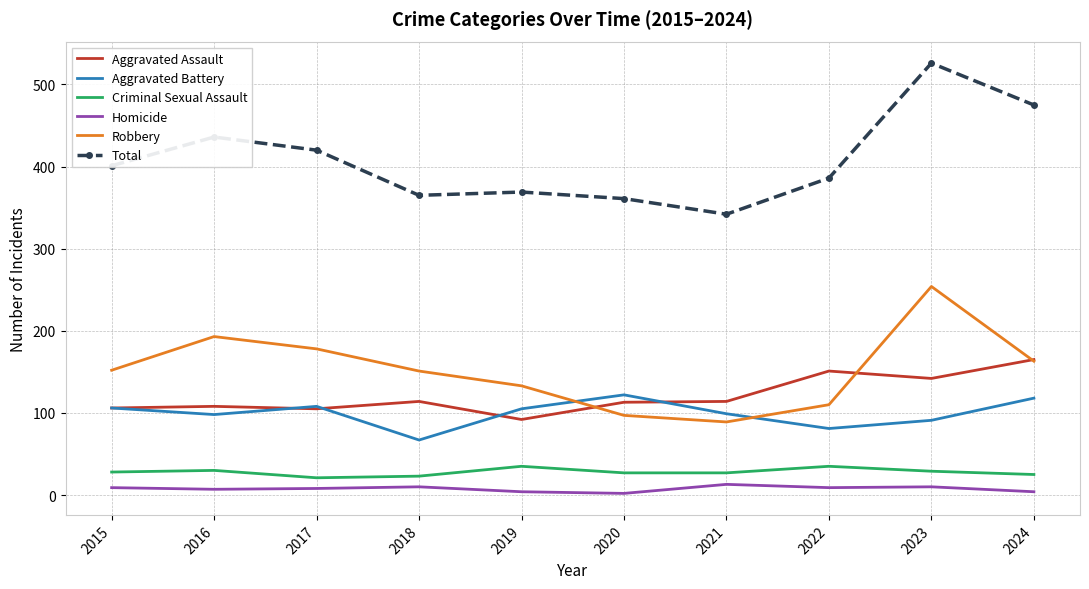

The Robbery series shows 109 at 2017. True or false?

False